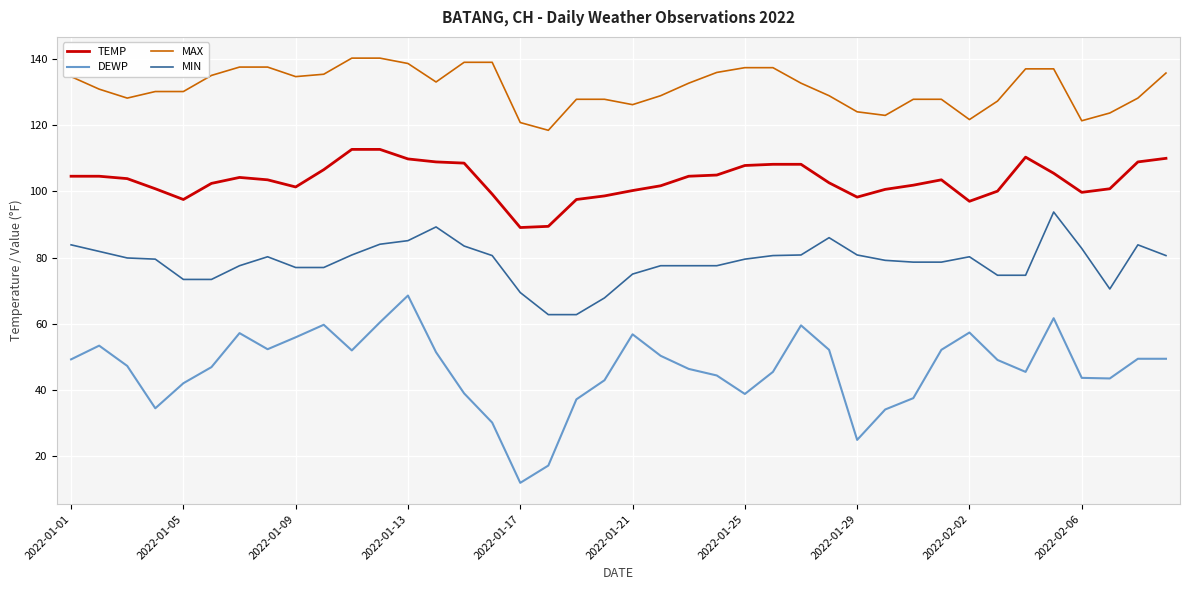

What is the lowest value of the MAX series?

118.4